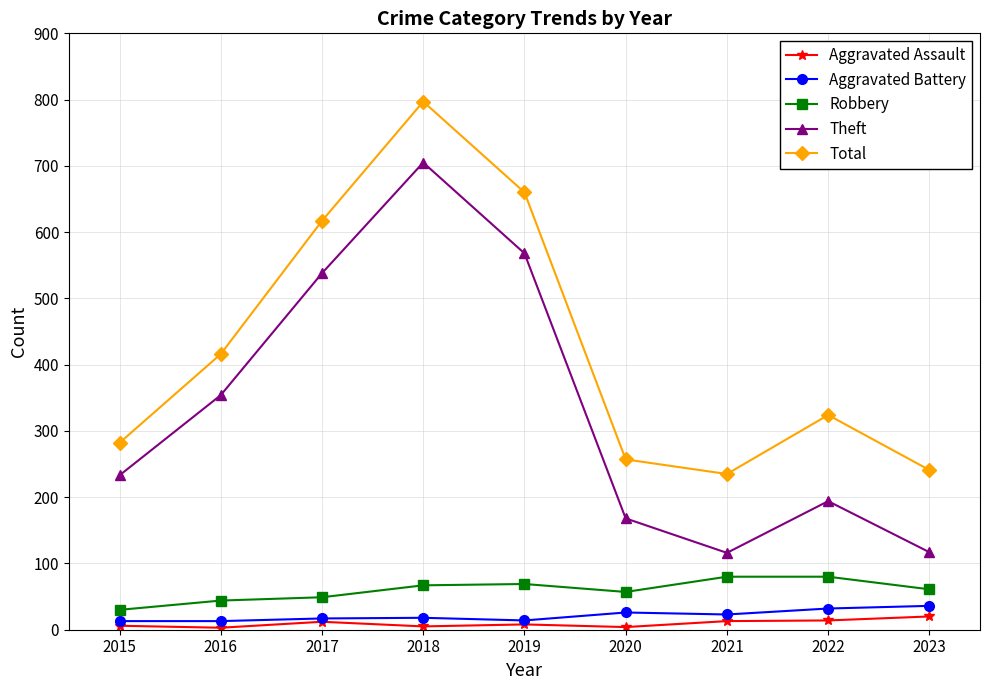

Which series has the largest range (max minus min)?

Theft